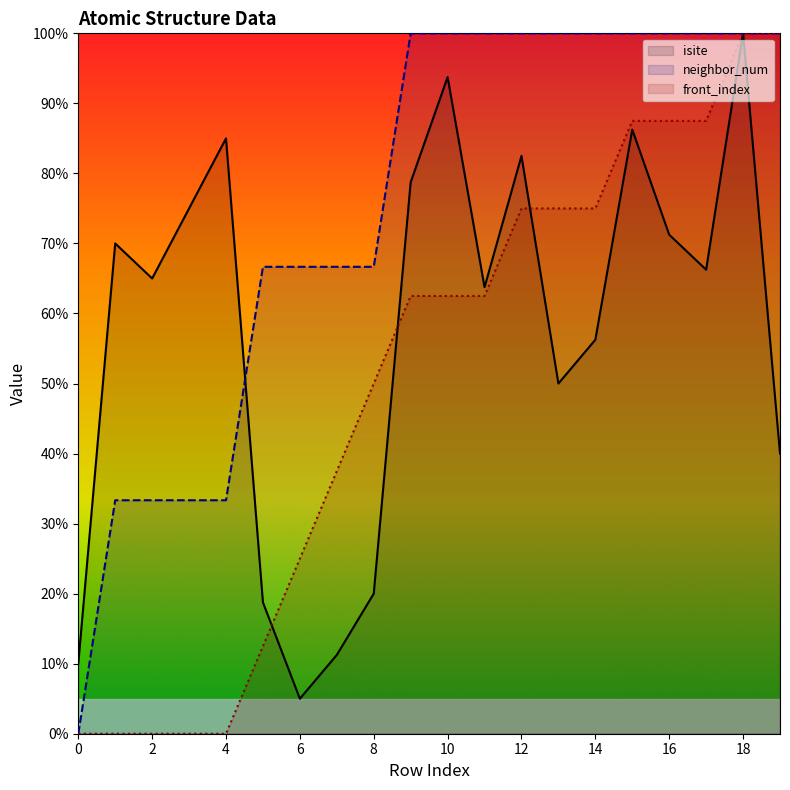

Reading left to right, extract all data points from this chart.

isite: 0=10.0	1=70.0	2=65.0	3=75.0	4=85.0	5=18.8	6=5.0	7=11.2	8=20.0	9=78.8	10=93.8	11=63.7	12=82.5	13=50.0	14=56.2	15=86.2	16=71.2	17=66.2	18=100.0	19=40.0
neighbor_num: 0=0.0	1=33.3	2=33.3	3=33.3	4=33.3	5=66.7	6=66.7	7=66.7	8=66.7	9=100.0	10=100.0	11=100.0	12=100.0	13=100.0	14=100.0	15=100.0	16=100.0	17=100.0	18=100.0	19=100.0
front_index: 0=0.0	1=0.0	2=0.0	3=0.0	4=0.0	5=12.5	6=25.0	7=37.5	8=50.0	9=62.5	10=62.5	11=62.5	12=75.0	13=75.0	14=75.0	15=87.5	16=87.5	17=87.5	18=100.0	19=100.0